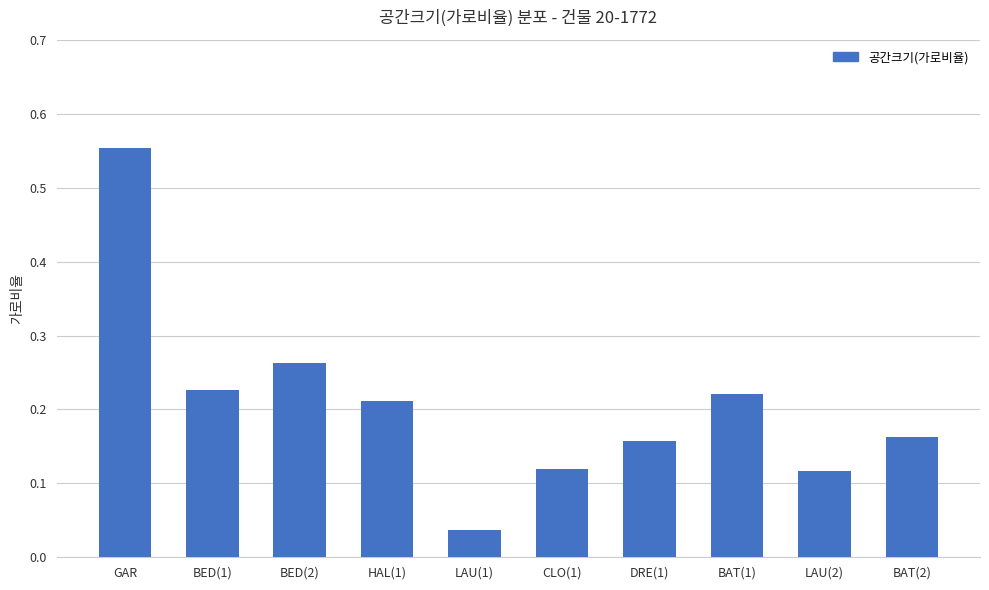

The value at BED(1) is 0.4. True or false?

False